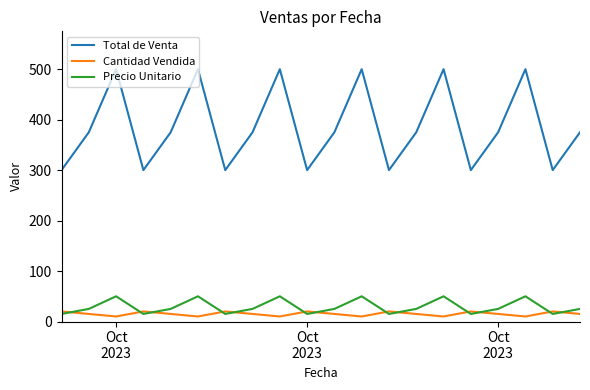

What is the maximum value for Cantidad Vendida?

20